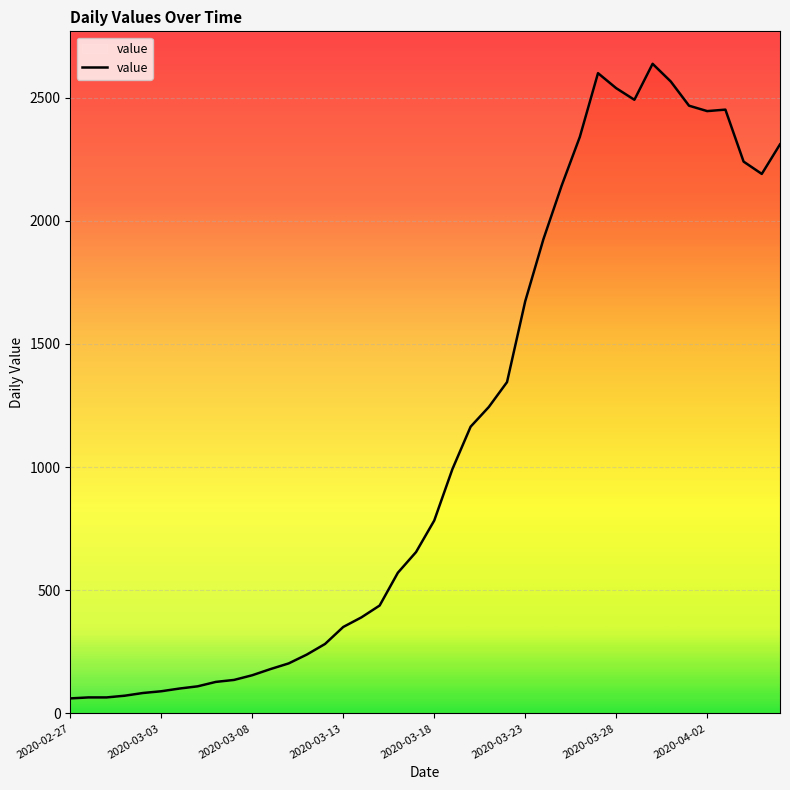

Is it true that the value at 2020-04-02 is 3590?

False